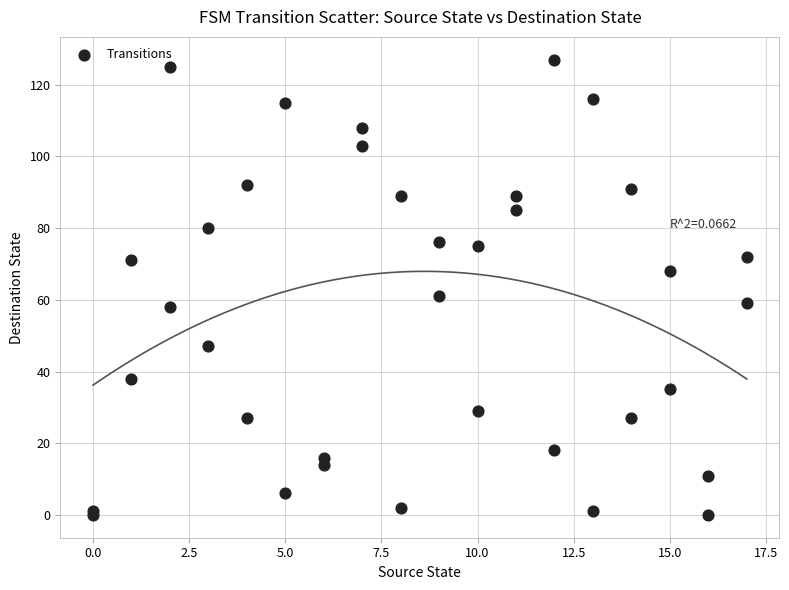

What Y value in the scatter plot is closest to 63?

61